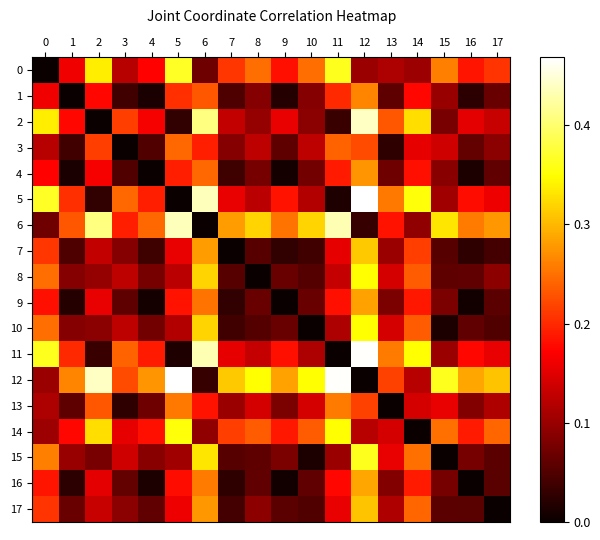

At 3, list the series in order from largest to smallest.

5, 11, 12, 2, 6, 14, 15, 8, 10, 0, 17, 7, 16, 9, 4, 1, 13, 3